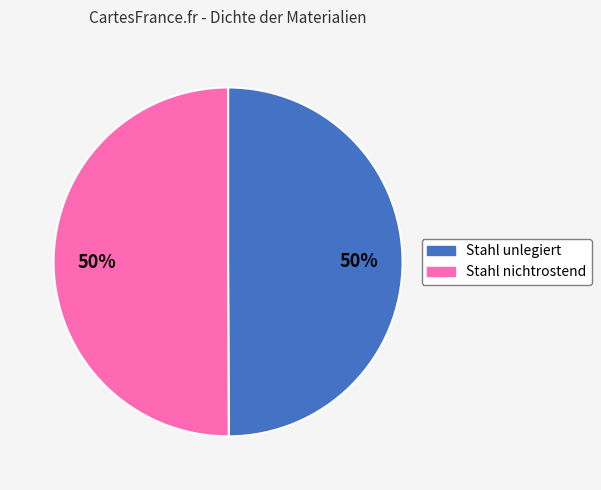

Is it true that Stahl nichtrostend is 64% of the pie?

False